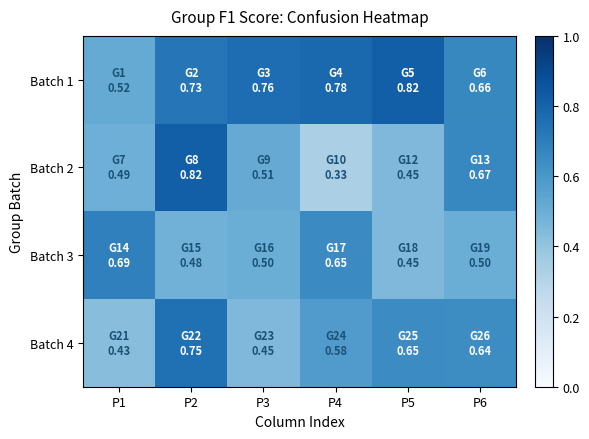

At how many categories does at least one series exceed 0?

6